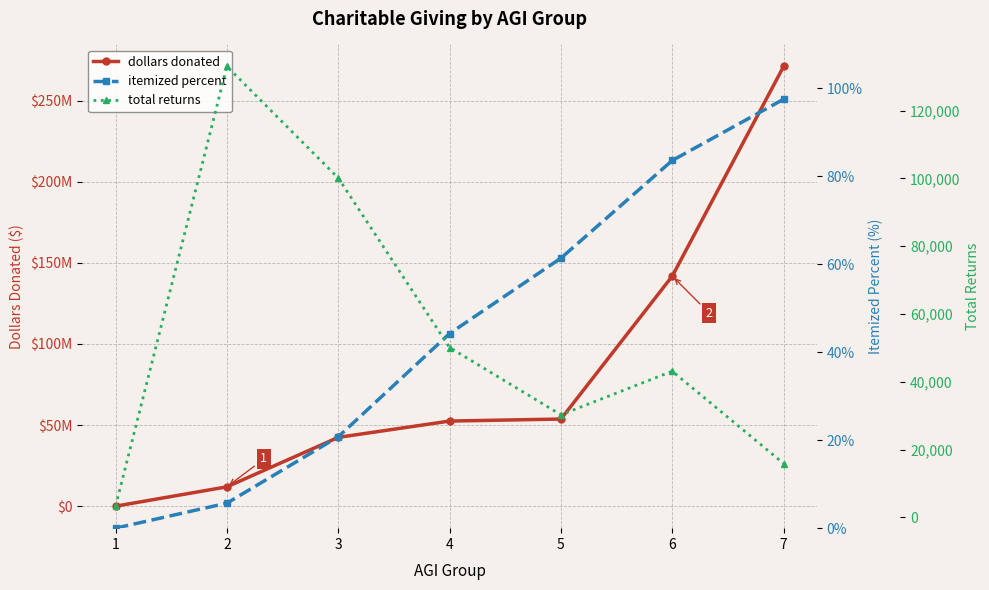

At which label is total returns closest to 68145?

4